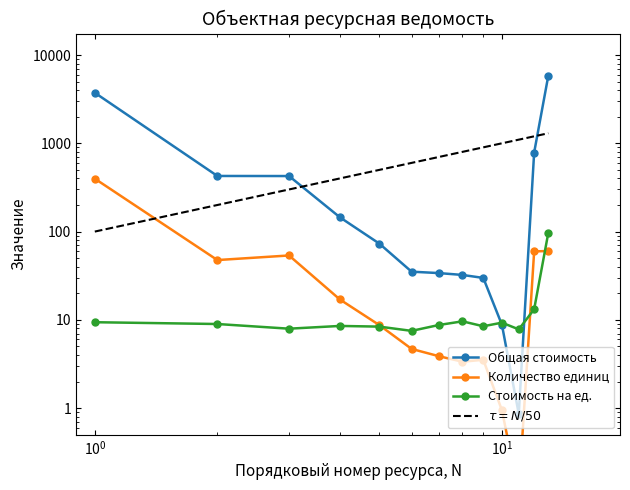

How many values in the Затраты труда рабочих (общая) series exceed 73?

7